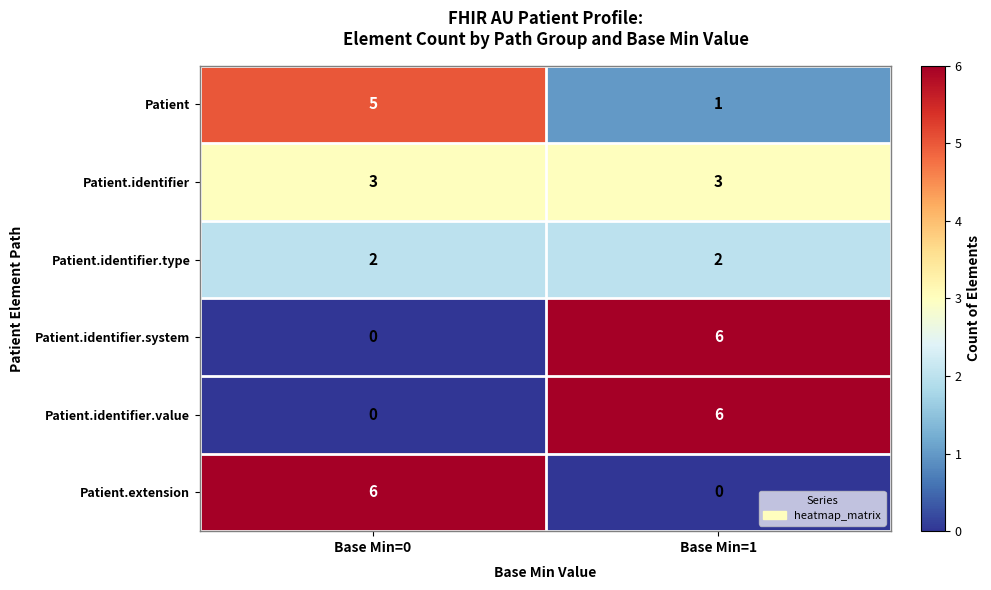

What value does the Patient.identifier series have at Base Min=0?

3